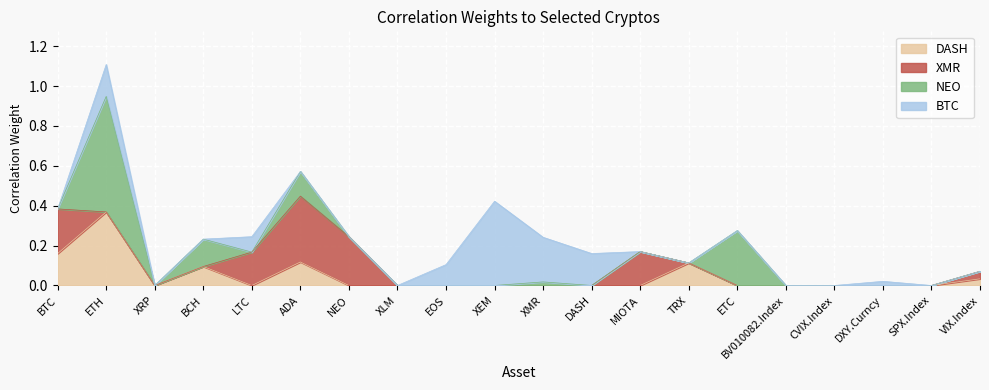

Which category has the highest value in the DASH series?

ETH